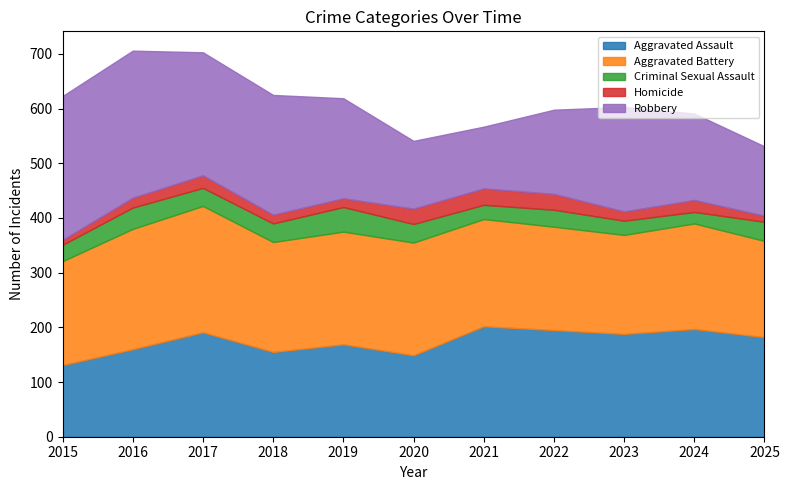

What are all the series names shown in the legend?

Aggravated Assault, Aggravated Battery, Criminal Sexual Assault, Homicide, Robbery